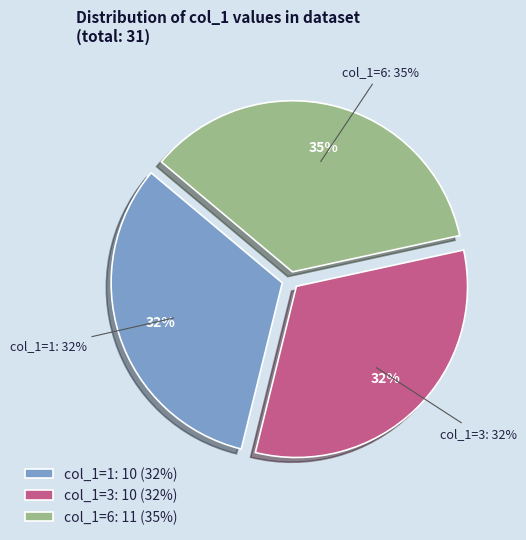

What is the smallest slice in the pie chart?

col_1=1